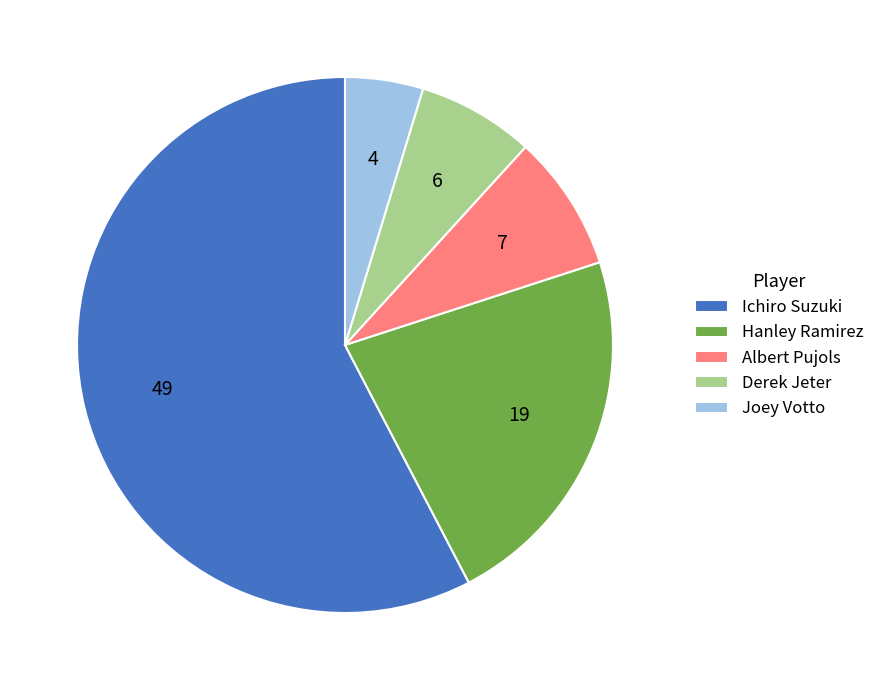

How many segments does this pie chart have?

5